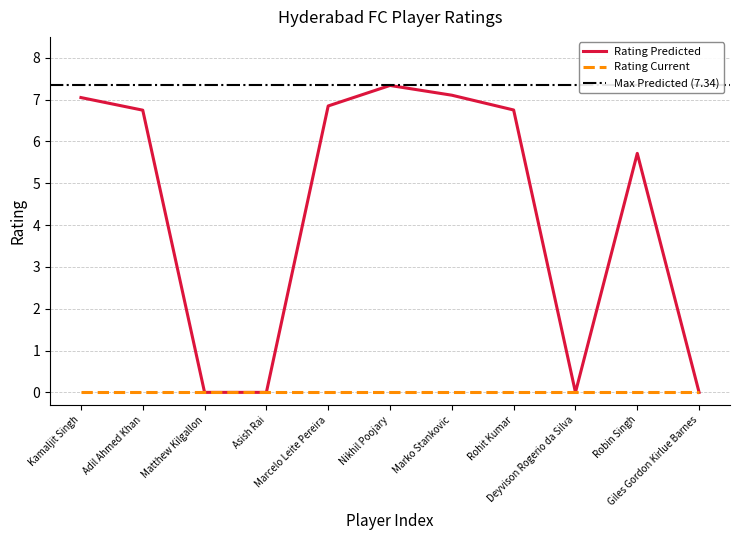

How many values are below 6?

5